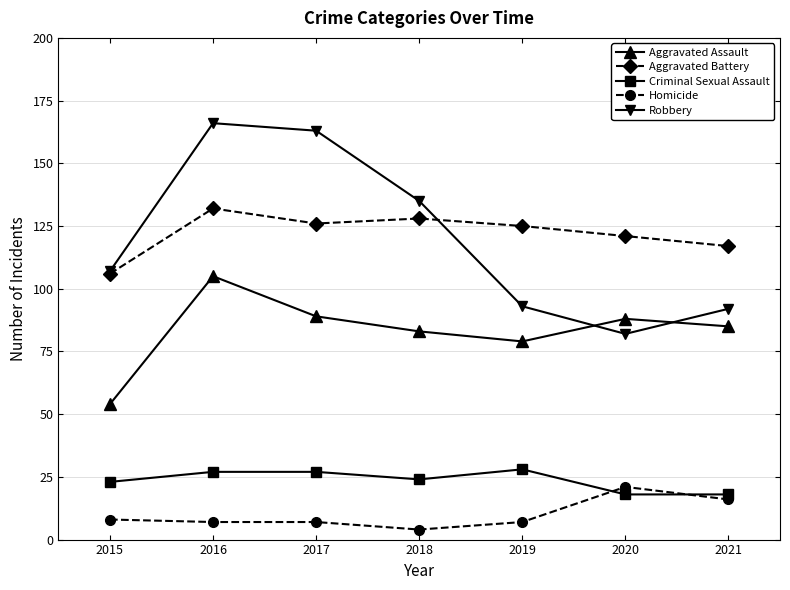

Is it true that Robbery equals 135 at 2018?

True